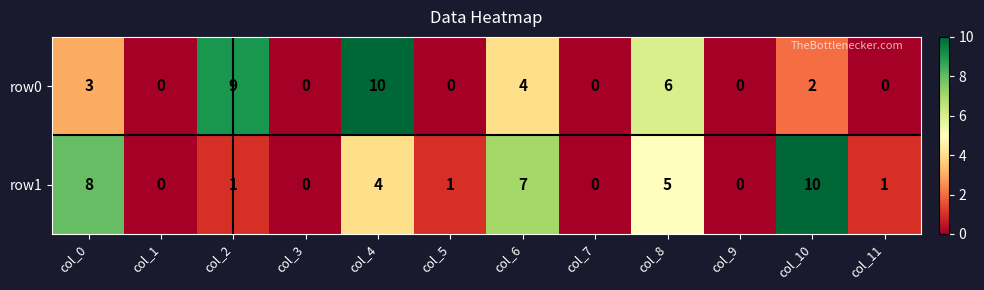

How many values in row1 are above zero?

8